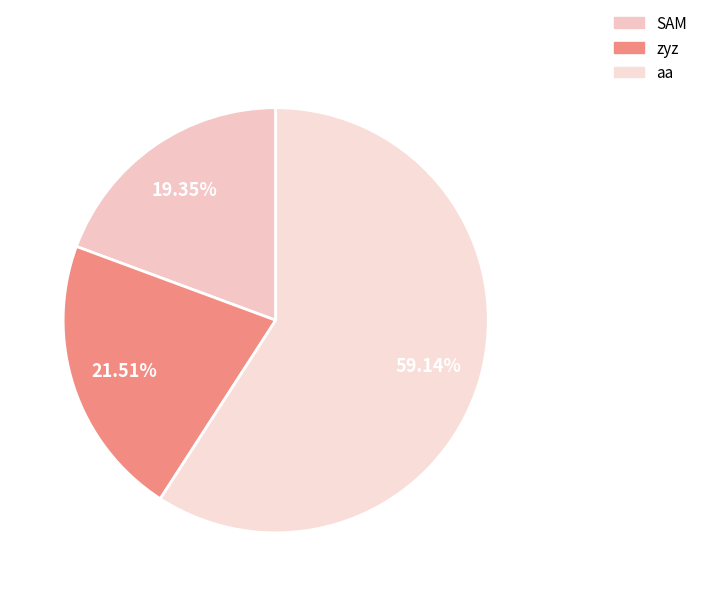

To the nearest percent, what is the combined percentage of zyz and SAM?

41%